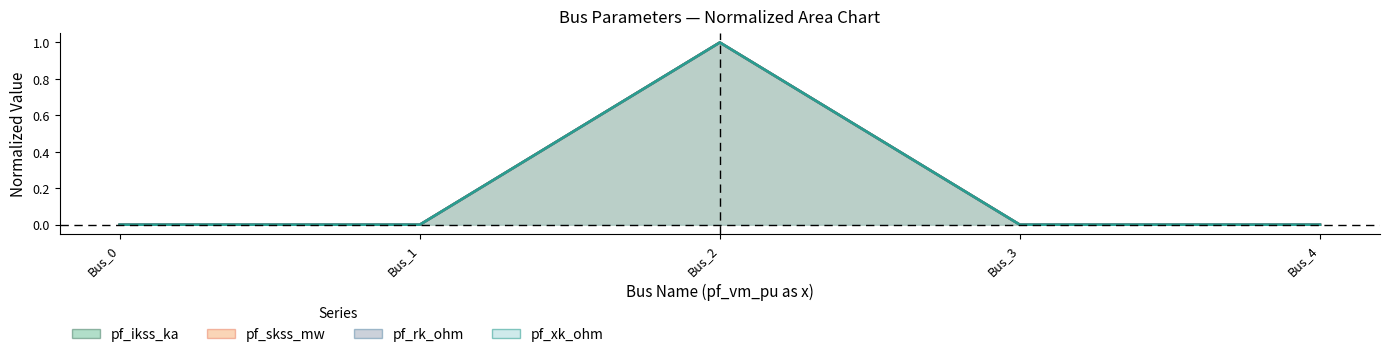

Which has a higher value, Bus_4 or Bus_2?

Bus_2